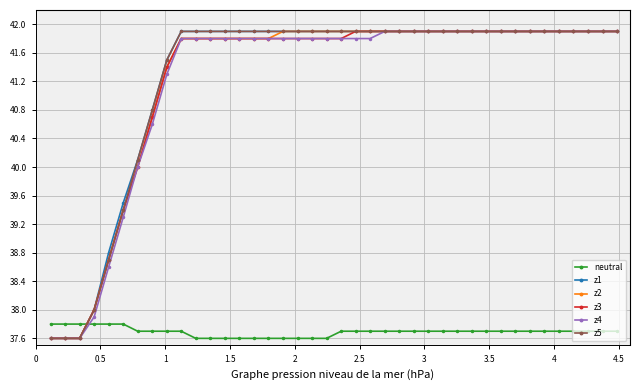

What is the minimum value shown in the chart?

37.6